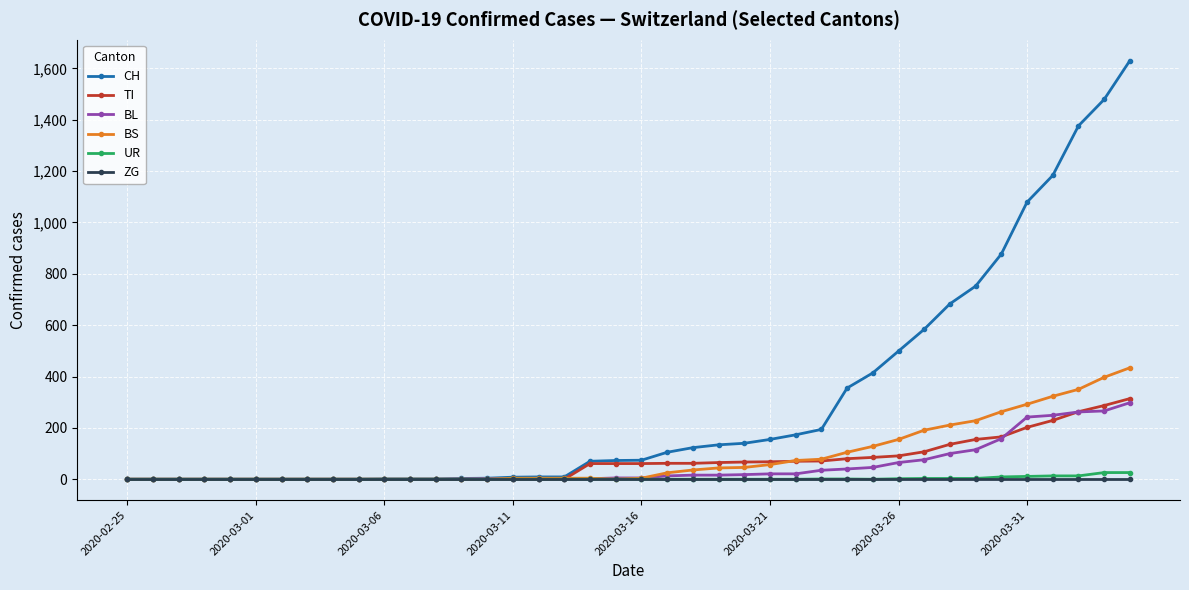

Does the chart have visible grid lines?

Yes